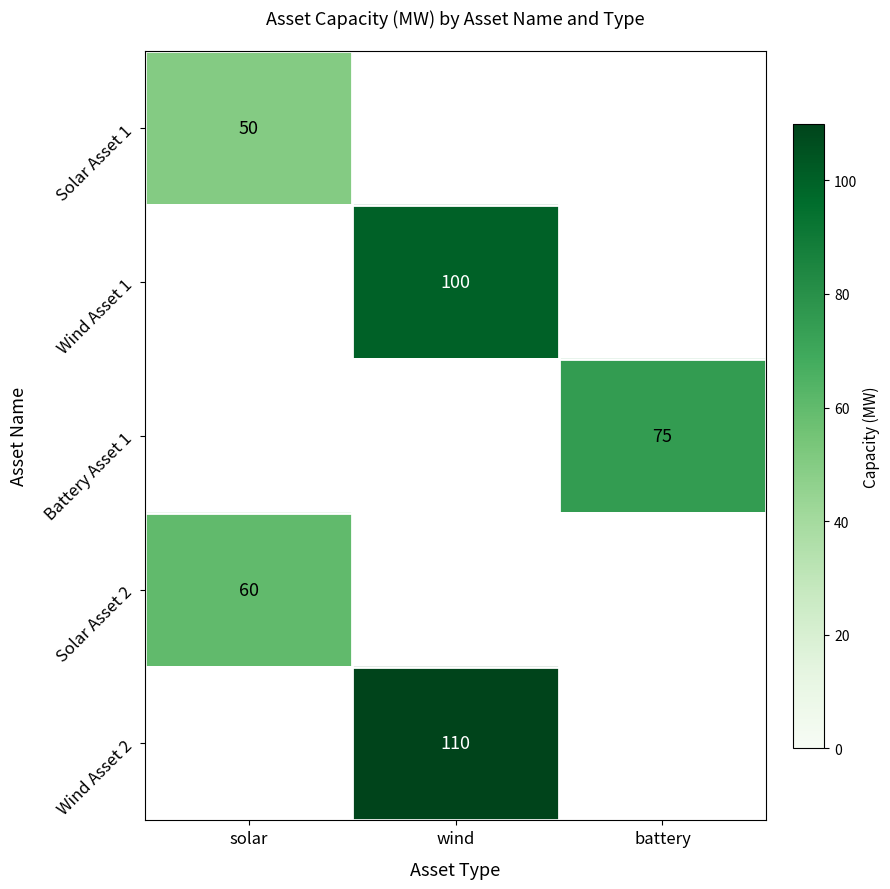

How many data points does each series have?

3